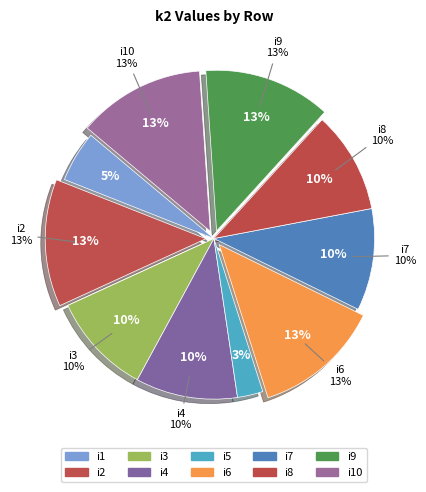

To the nearest percent, what is the combined percentage of i7 and i8?

21%